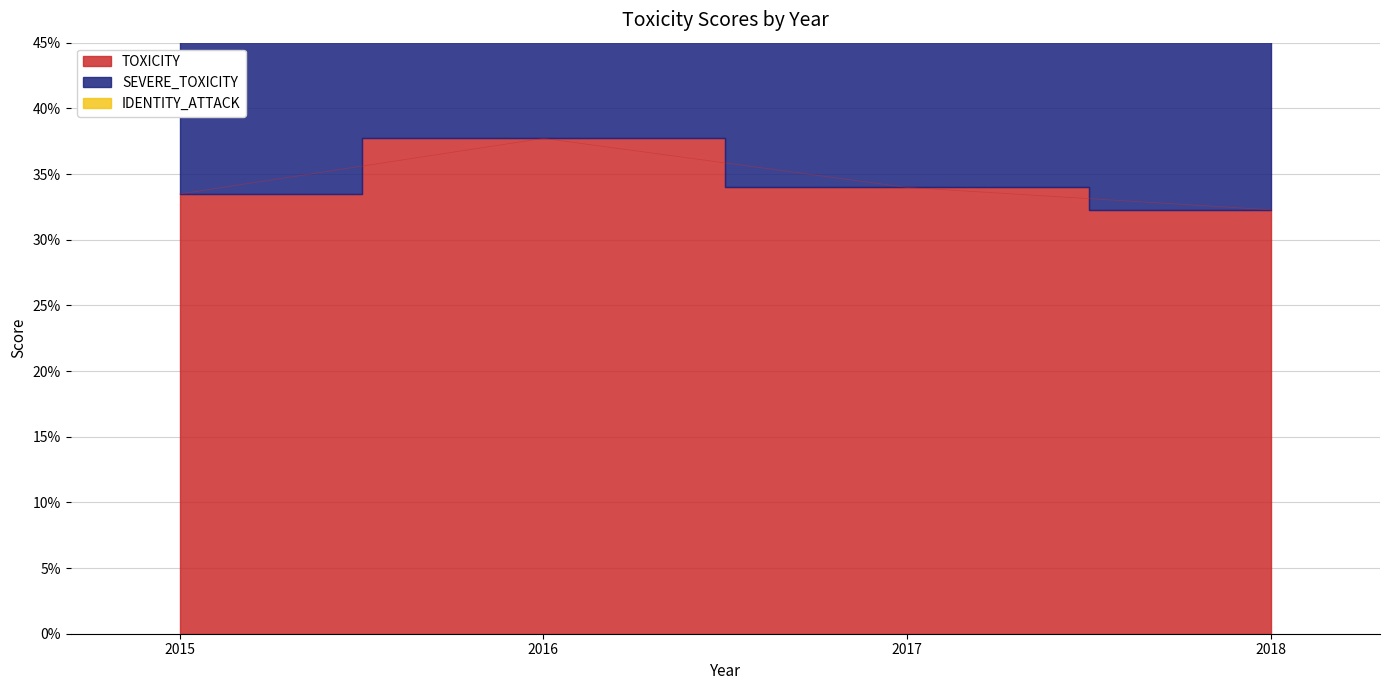

What is the value of the SEVERE_TOXICITY point at the 3rd from the left?

0.5